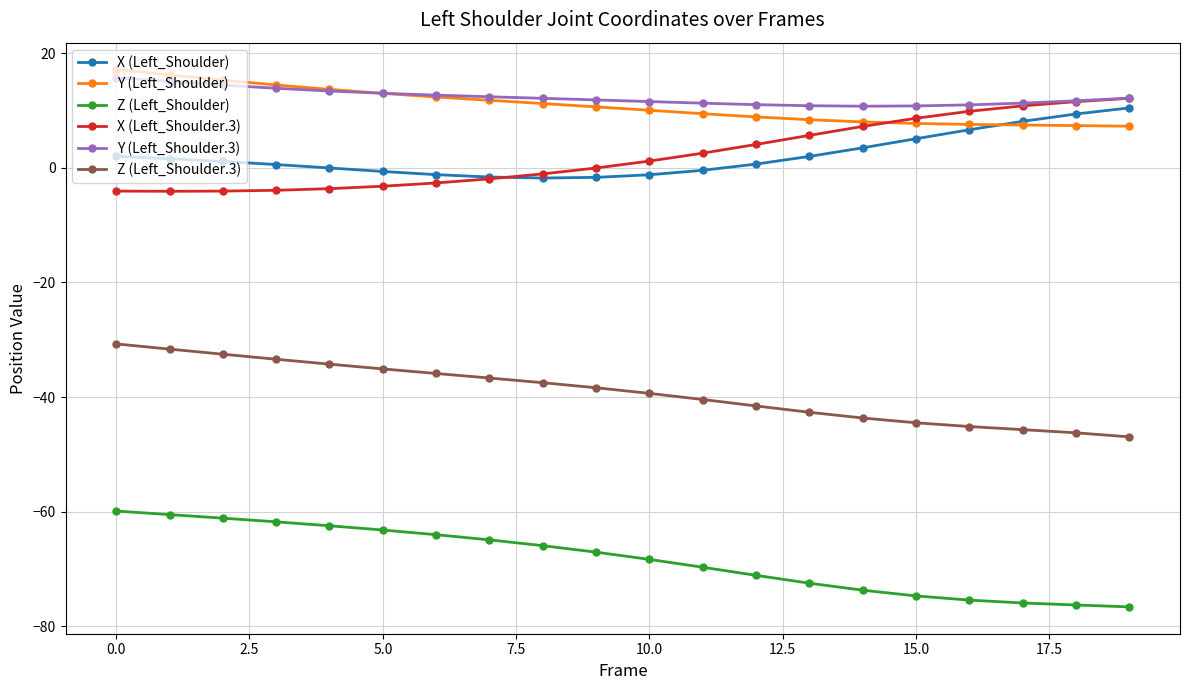

What is the value of the Y (Left_Shoulder.3) point at the 5th from the left?

13.4